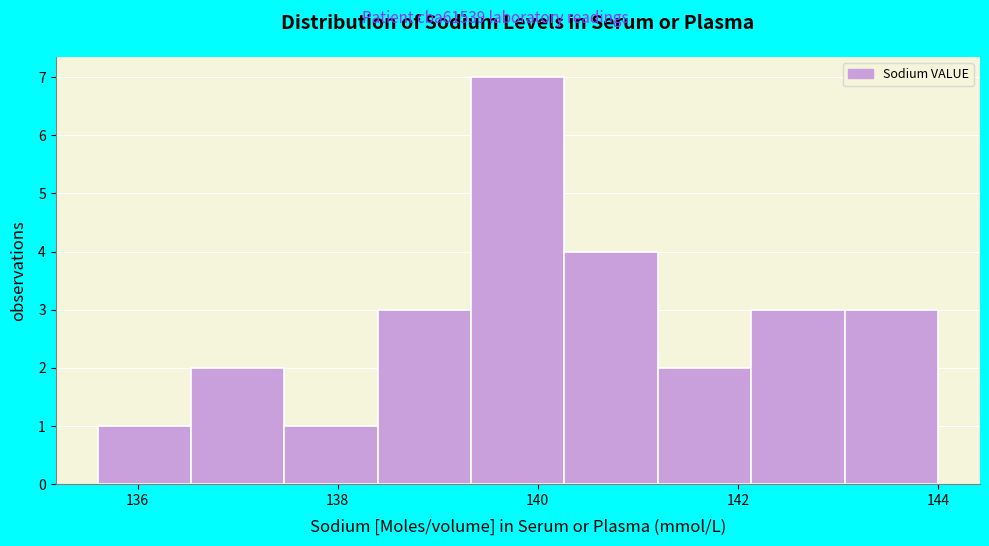

What is the height of the bar covering 139.4 to 140.2 on the x-axis? Neither the bar edges nor the heights are printed on the chart, so give them approximately, as read against the axes.

7